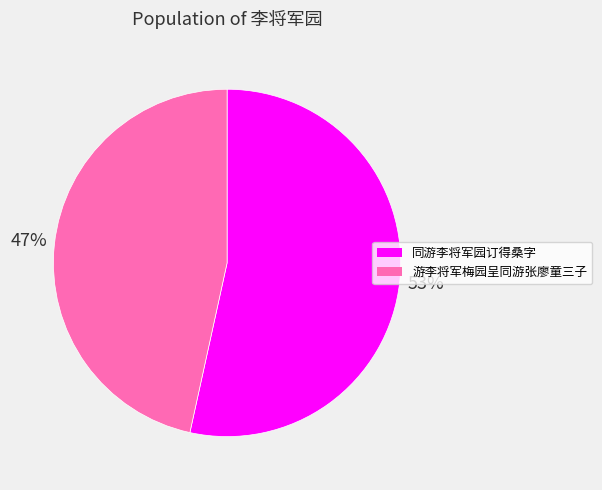

Is the sum of 游李将军梅园呈同游张廖童三子 and 同游李将军园订得桑字 greater than half?

Yes